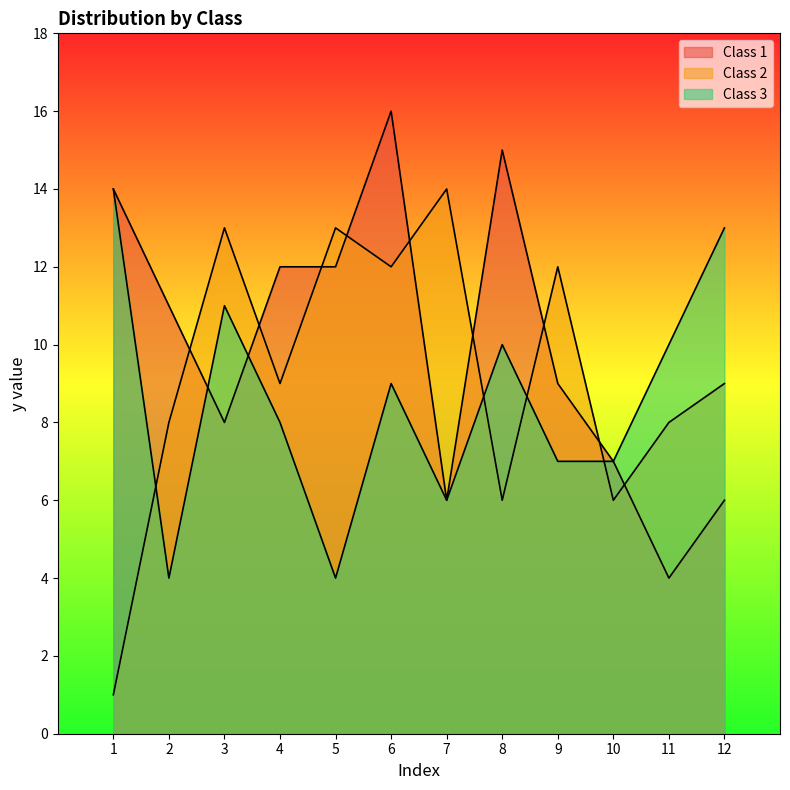

What is the sum of the Class 1 values at 6 and 1?

30